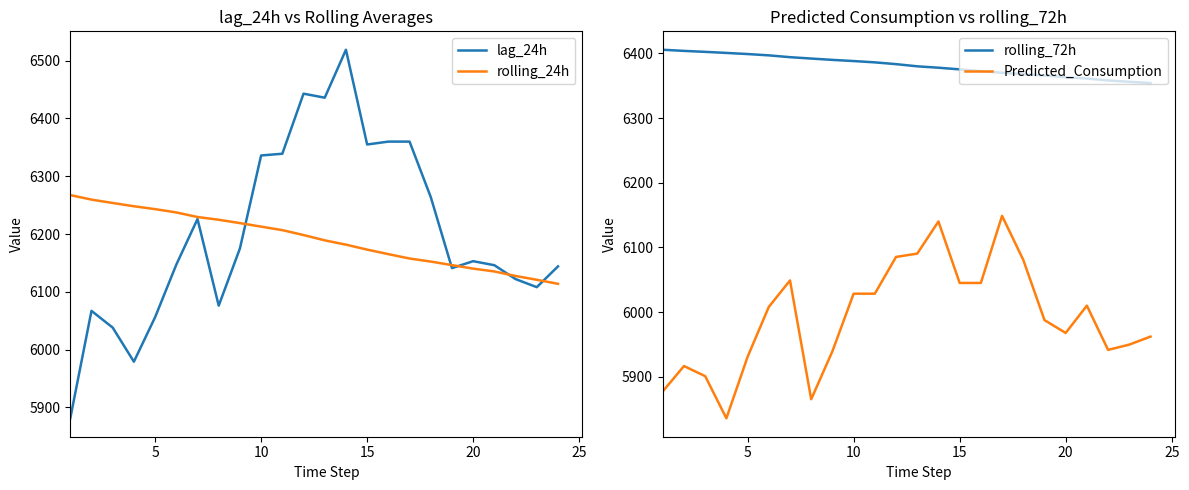

How many intersections are there between rolling_24h and lag_24h?

5